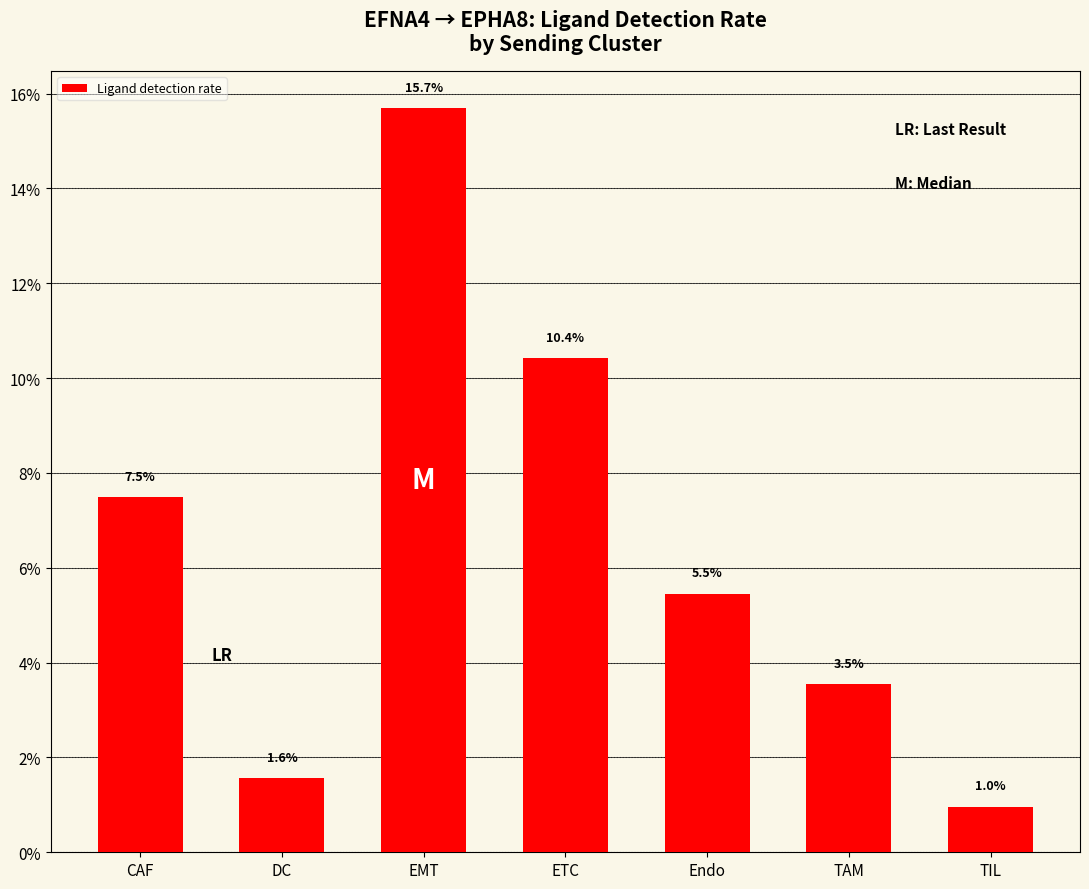

Does the chart contain any negative values?

No